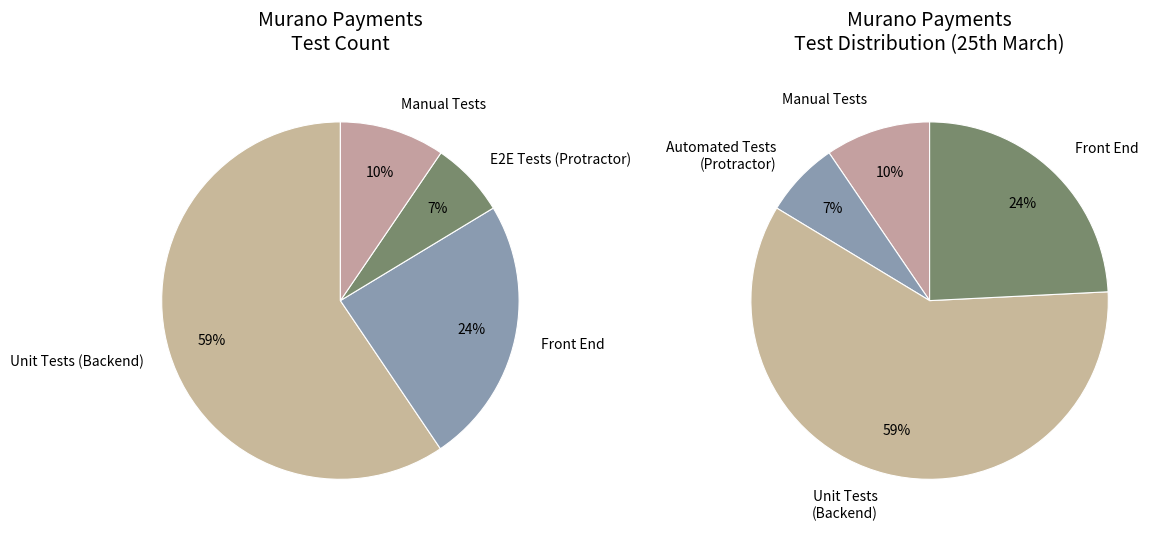

Is it true that Unit Tests (Backend) is 59% of the pie?

True